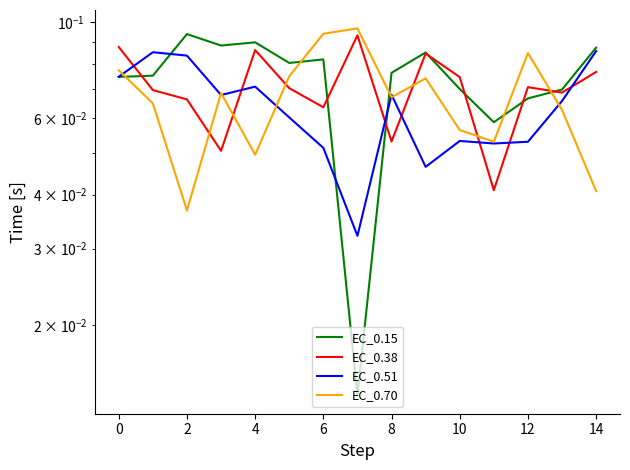

The value of EC_0.51 at 13 is 0.0. True or false?

False